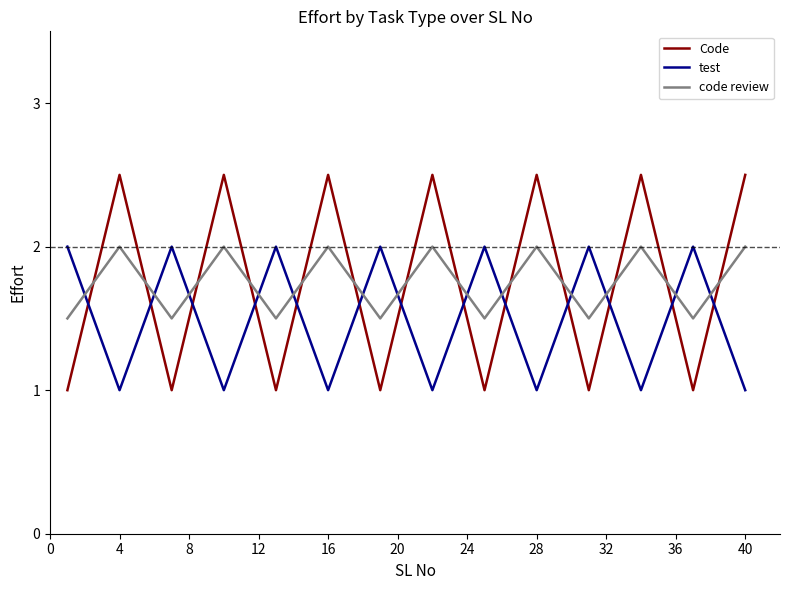

Which series has the largest range (max minus min)?

Code